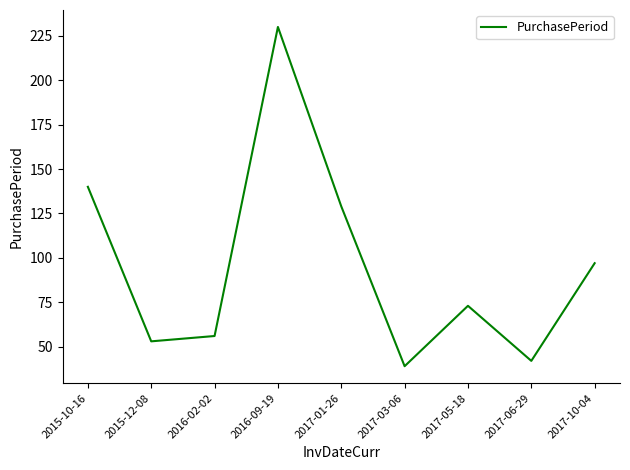

Reading left to right, transcribe all the data shown in this chart.

140	53	56	230	129	39	73	42	97